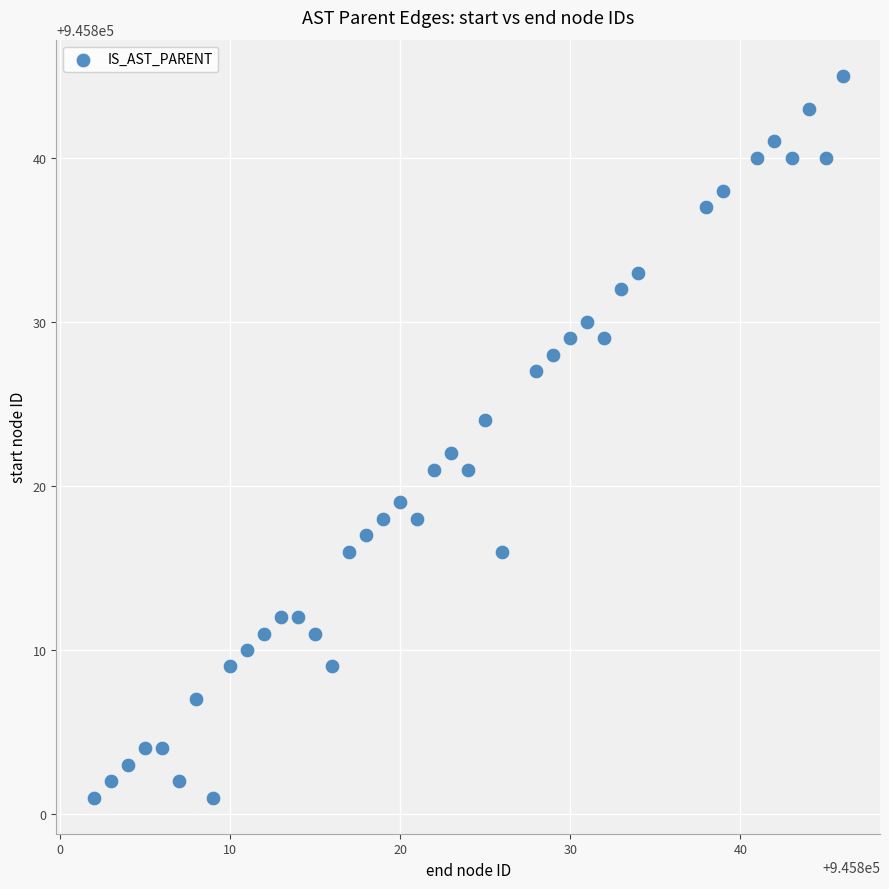

What is the range of Y values (max minus min)?

44